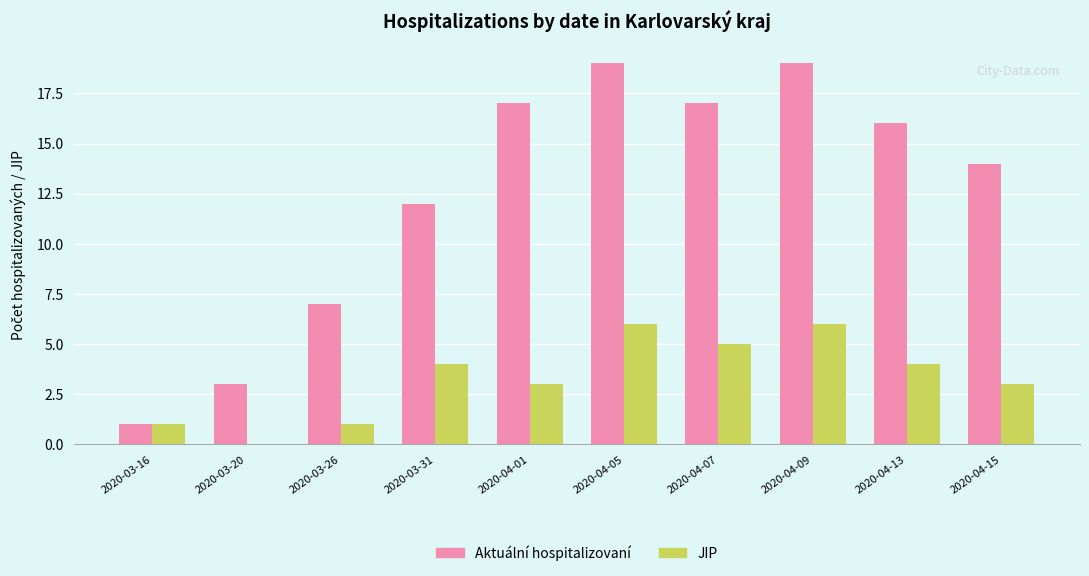

Count the number of data series in this chart.

2